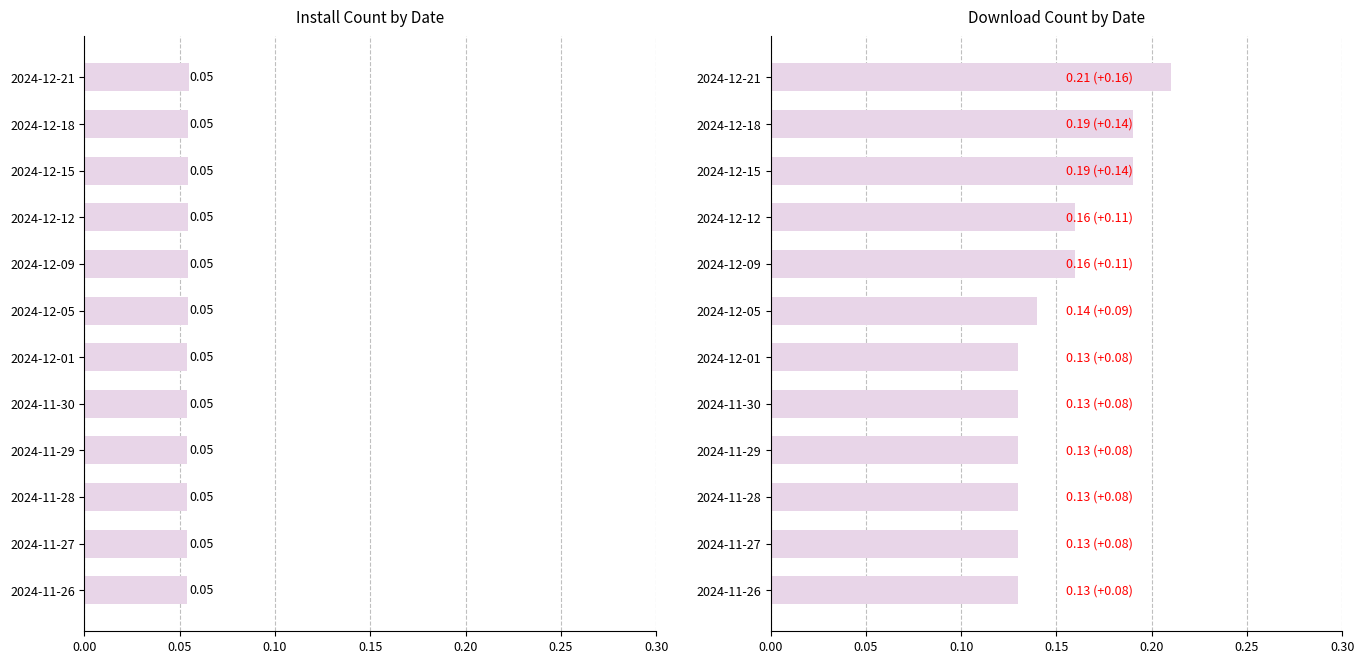

The value of downloadCount at 2024-11-26 is 0.1. True or false?

False